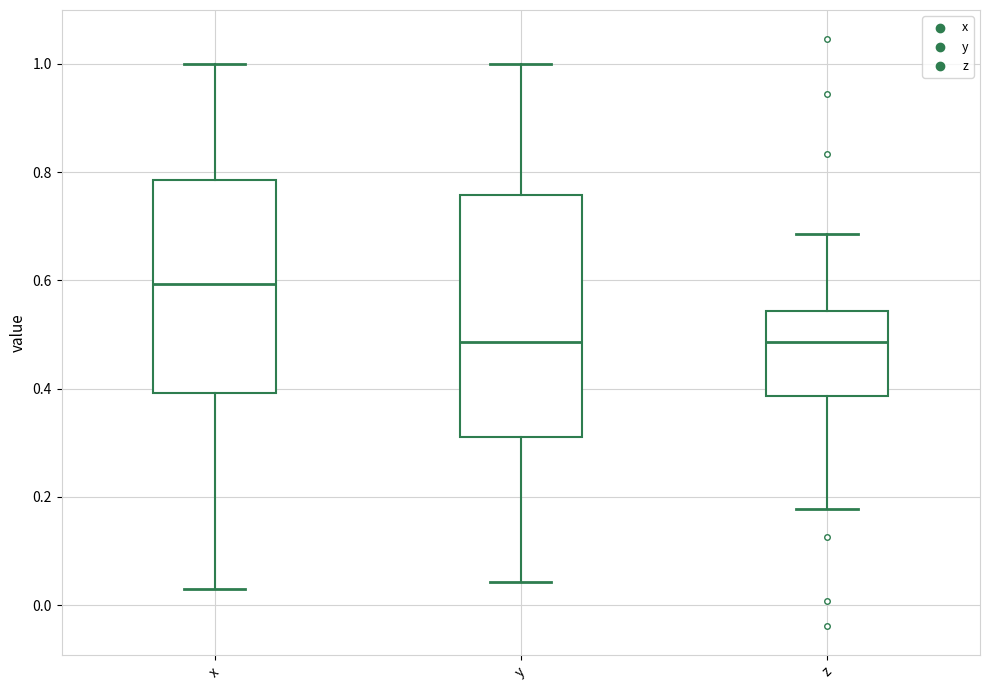

Which box is the tallest, from its lower edge to its upper edge?

y